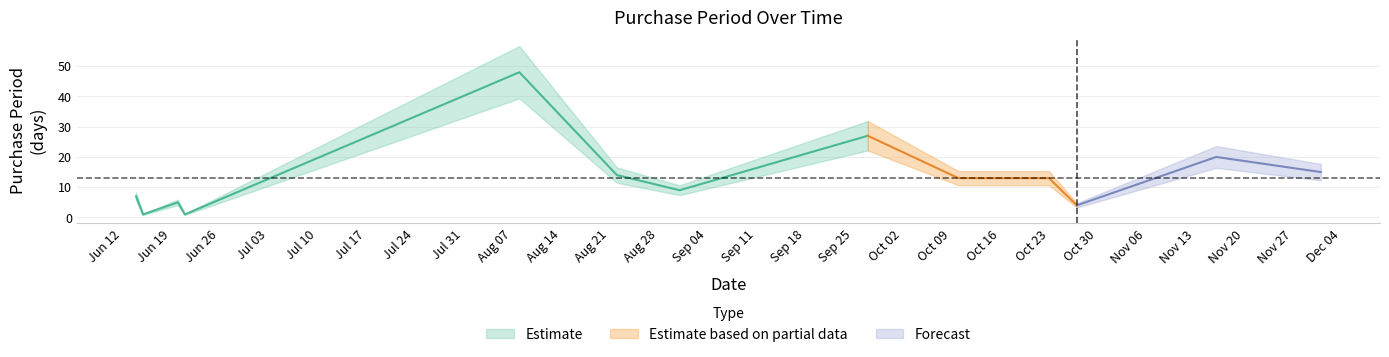

What is the greatest value displayed?

48